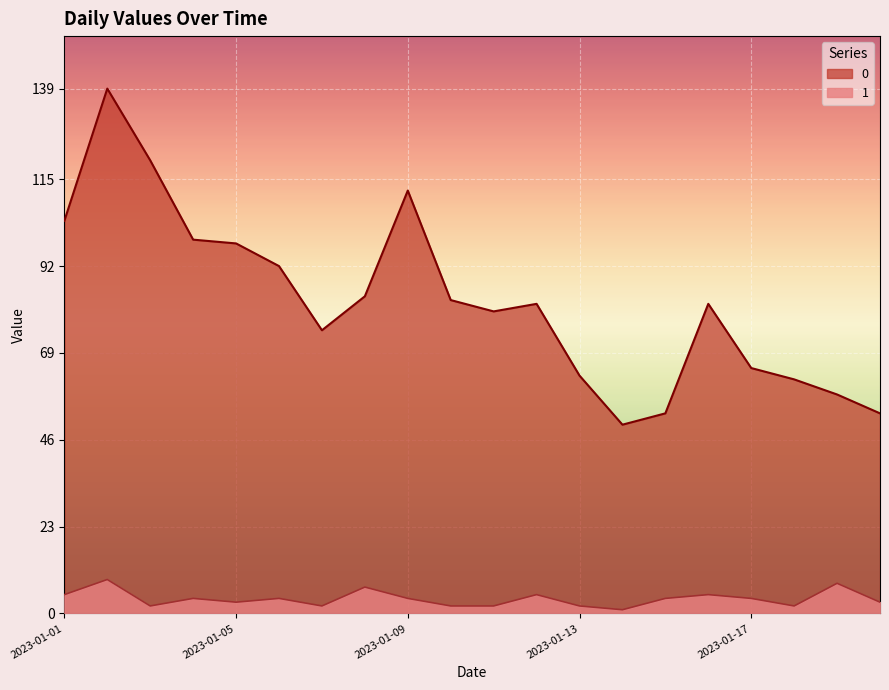

Where does the 0 series first go above 82?

2023-01-01